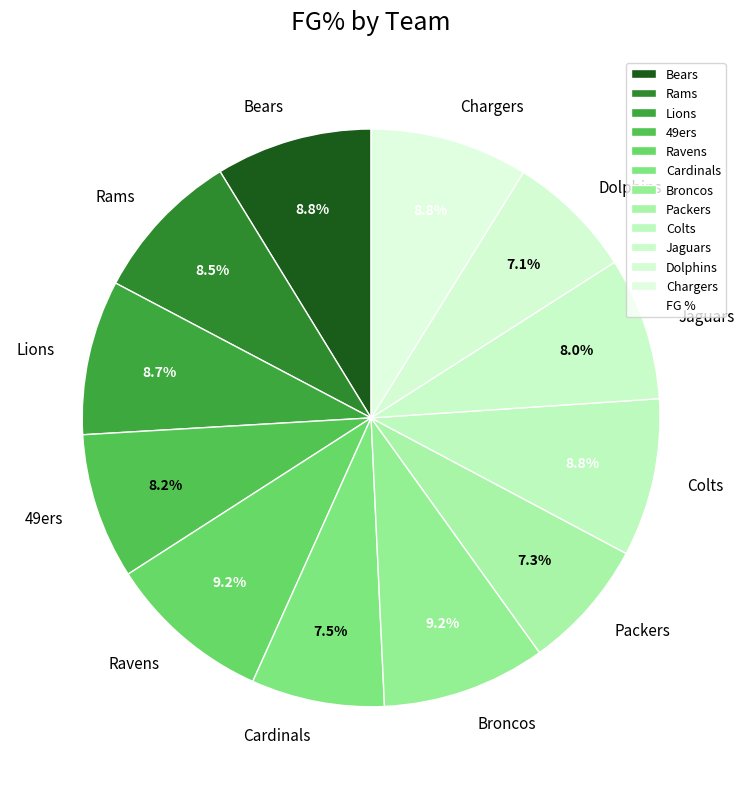

Approximately how many times larger is the value at Lions compared to Dolphins?

1.2